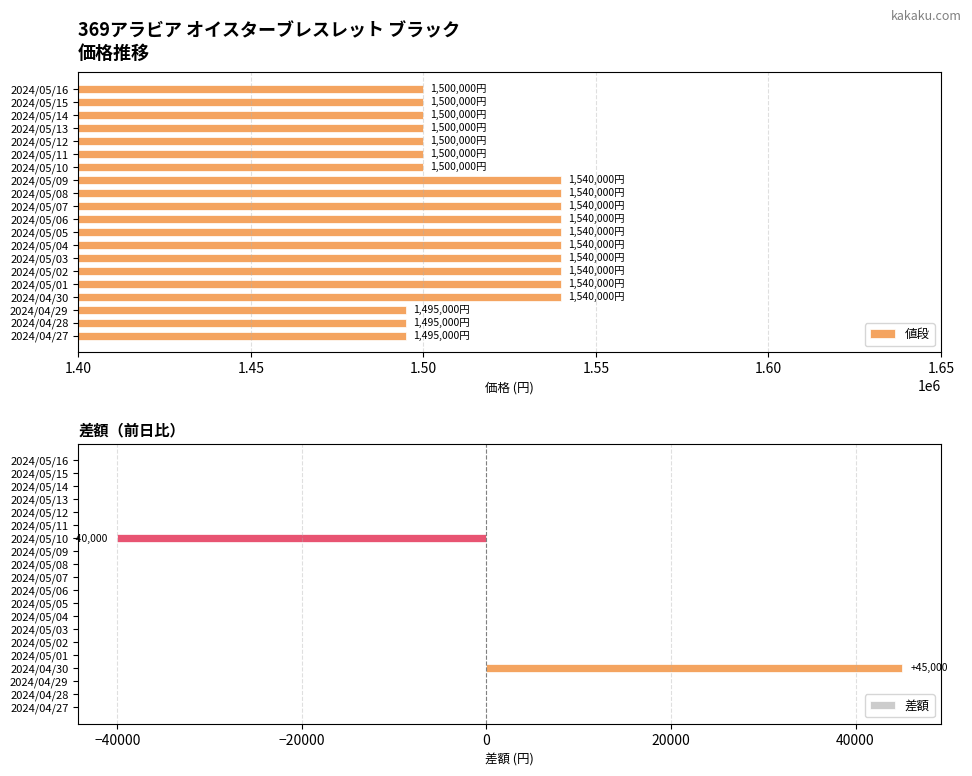

The value of 値段 at 2024/05/03 is 2610839. True or false?

False